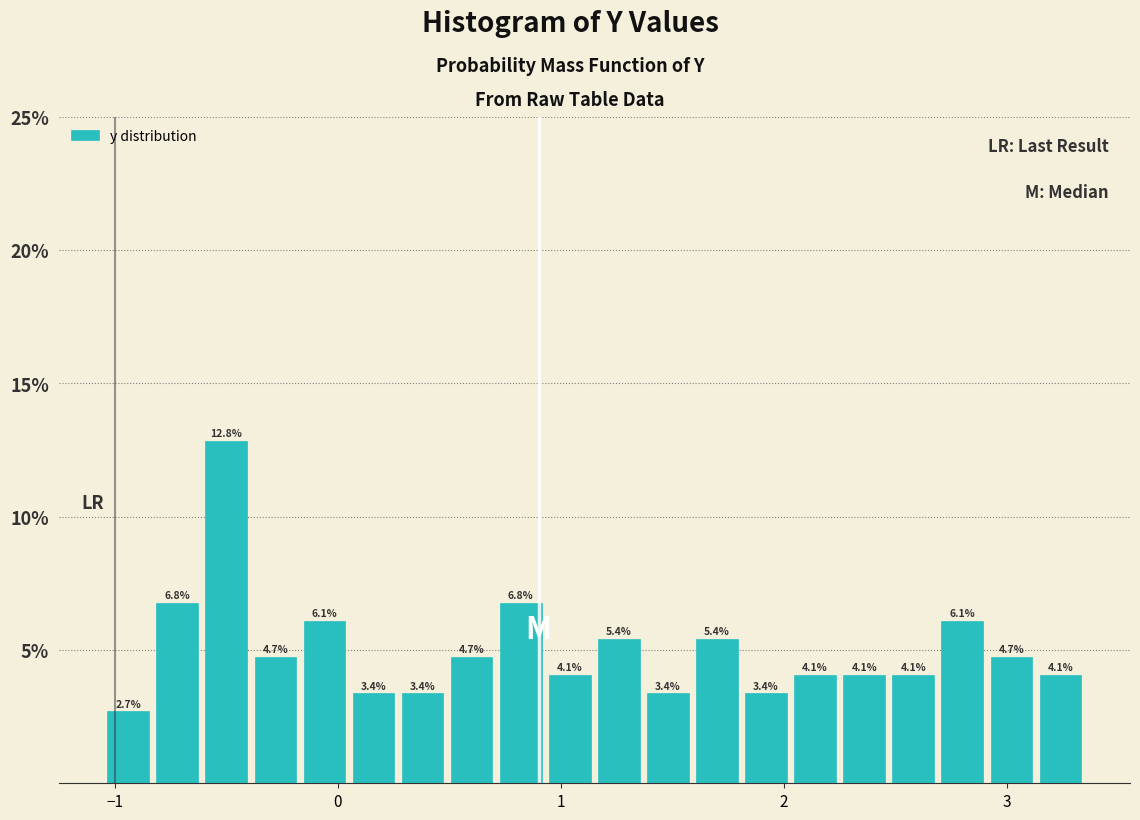

Around what value on the x-axis is the tallest bar? Give the approximate position of its centre, as read against the axis.

-0.5